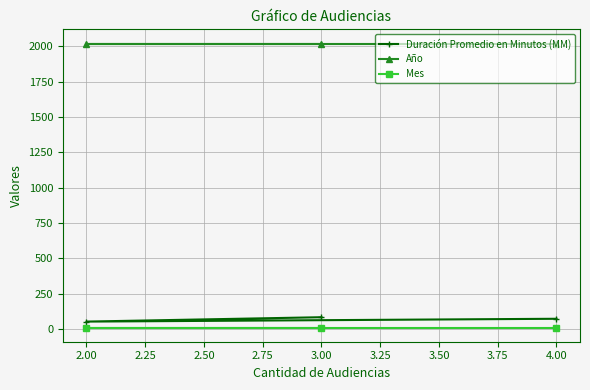

At how many categories does at least one series exceed 913?

3